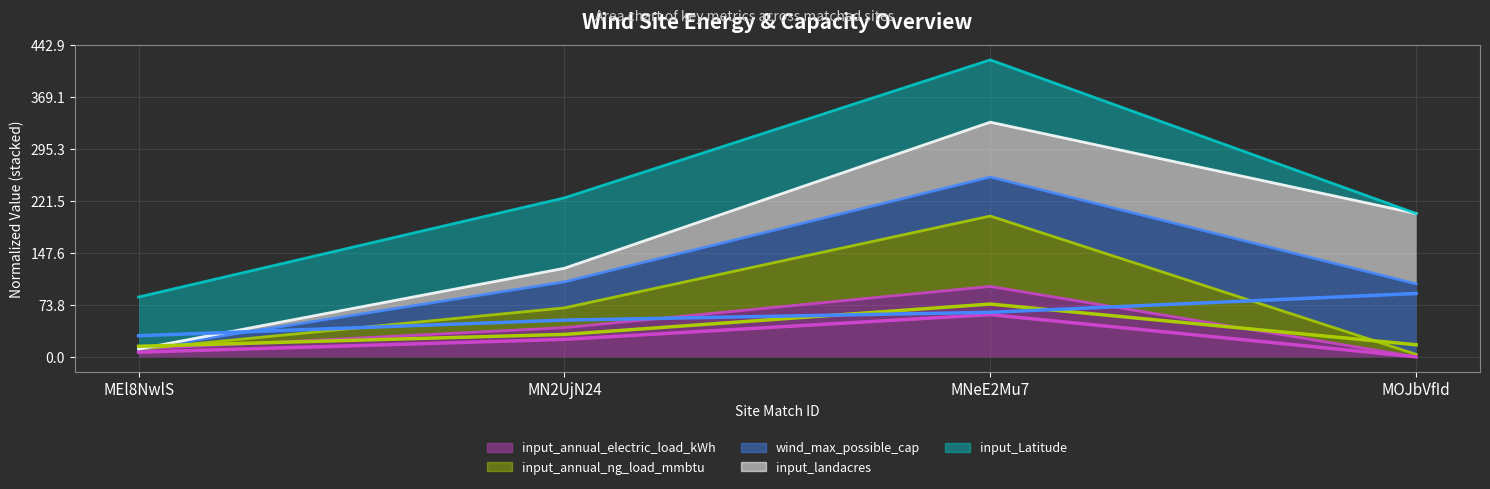

What is the label of the 3rd point from the right?

MN2UjN24